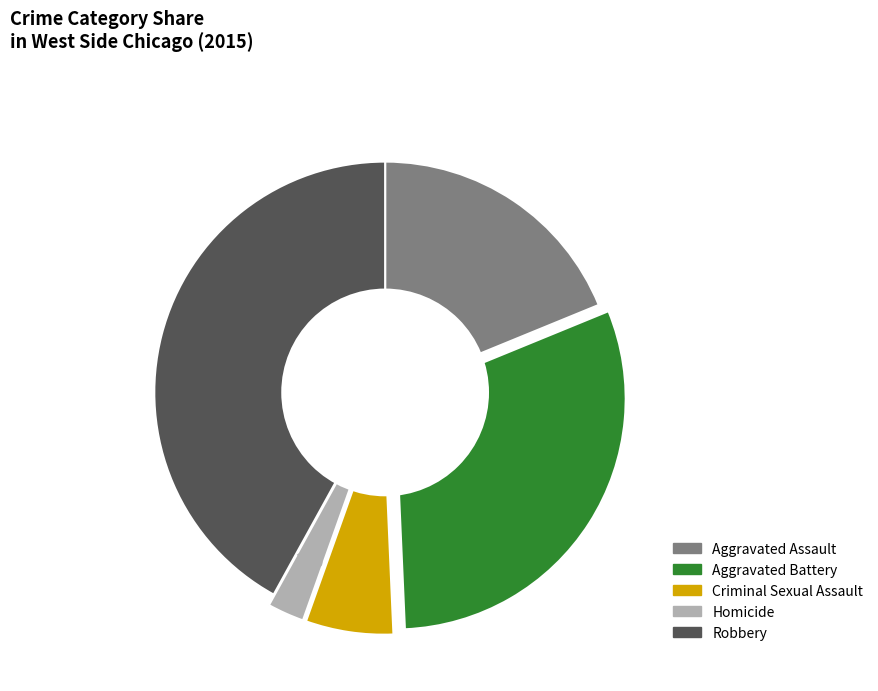

Is it true that Robbery is 42% of the pie?

True